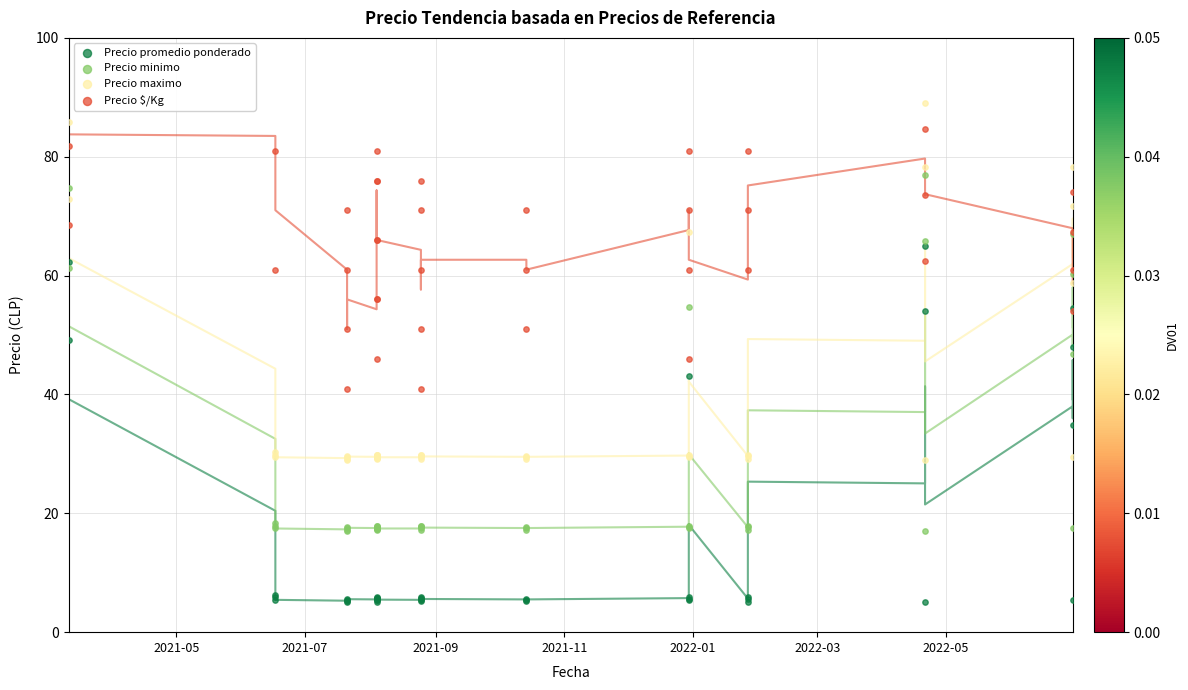

What are all the series names shown in the legend?

Precio promedio ponderado, Precio minimo, Precio maximo, Precio $/Kg